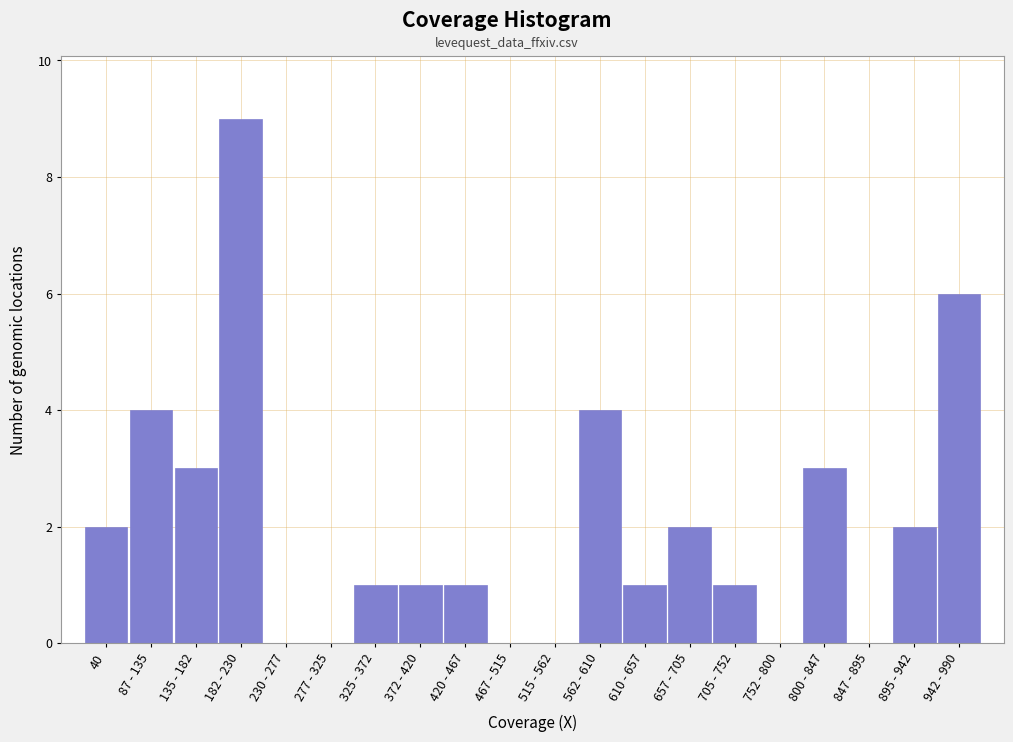

Reading right to left, transcribe all the data shown in this chart.

942 - 990=6	895 - 942=2	847 - 895=0	800 - 847=3	752 - 800=0	705 - 752=1	657 - 705=2	610 - 657=1	562 - 610=4	515 - 562=0	467 - 515=0	420 - 467=1	372 - 420=1	325 - 372=1	277 - 325=0	230 - 277=0	182 - 230=9	135 - 182=3	87 - 135=4	40=2